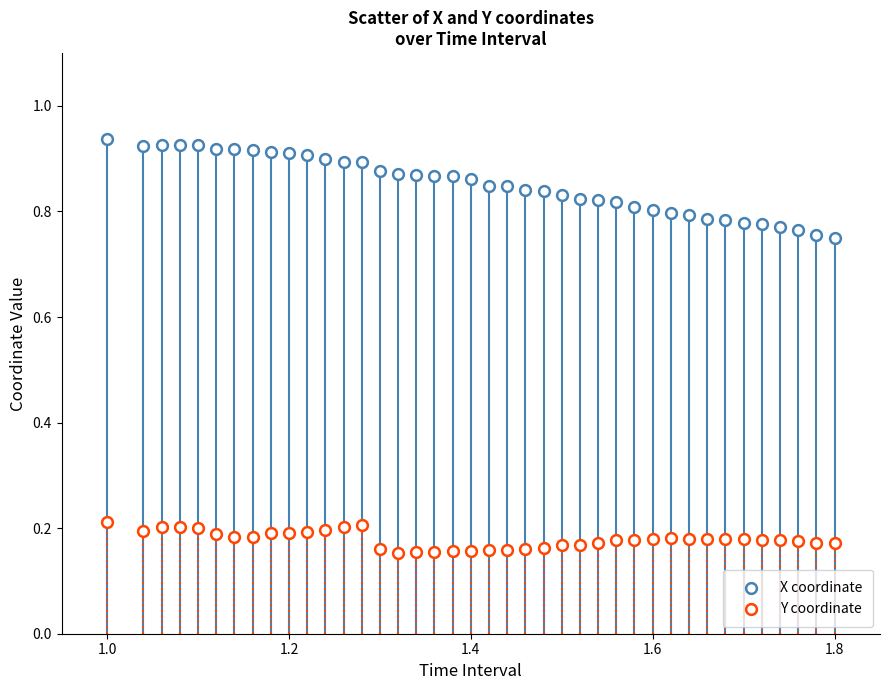

Count the number of points in this scatter plot.

80